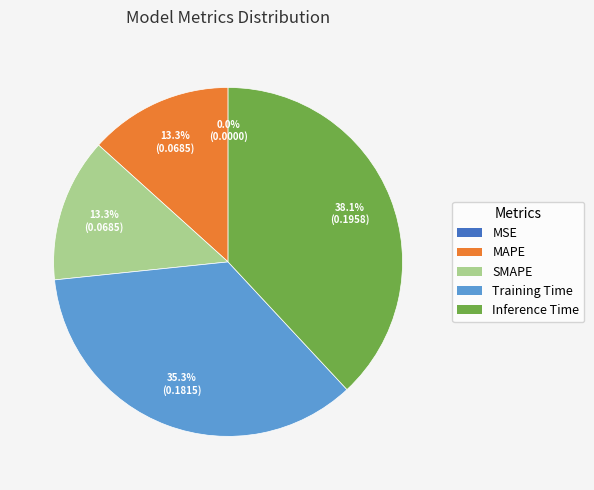

Combined, do MAPE and SMAPE account for over 50%?

No